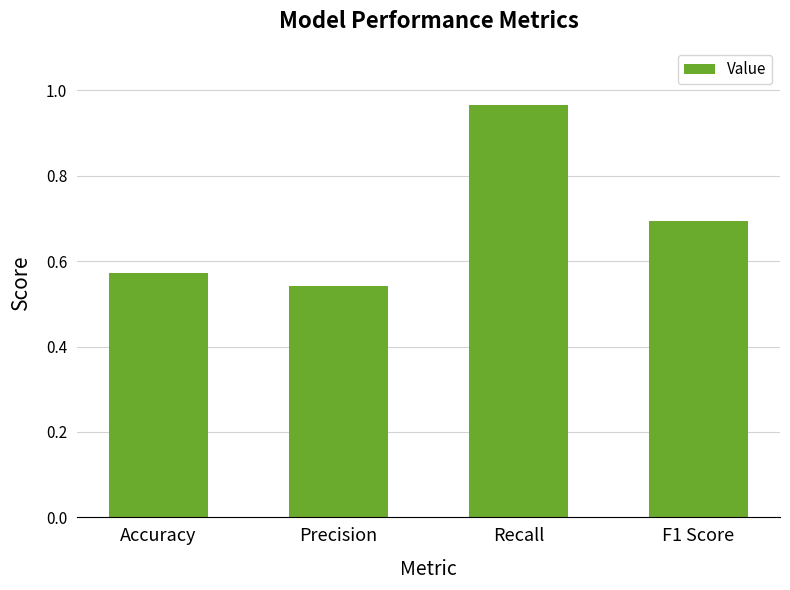

Rank the categories by value from highest to lowest.

Recall, F1 Score, Accuracy, Precision